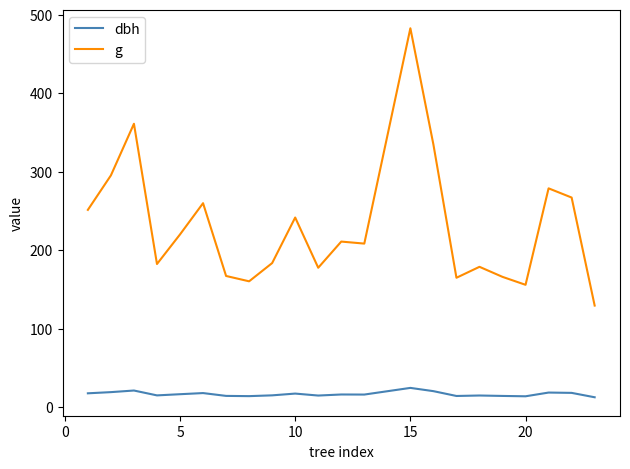

Rank the series by their maximum value, from highest to lowest.

g, dbh